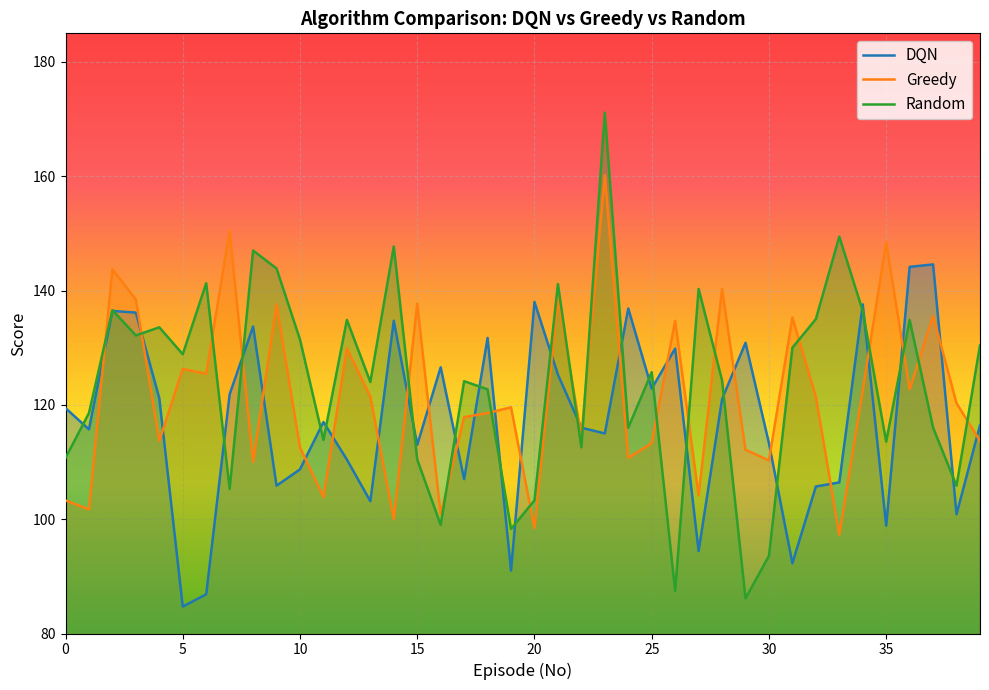

After their last crossing, which series has the higher values: Greedy or Random?

Random